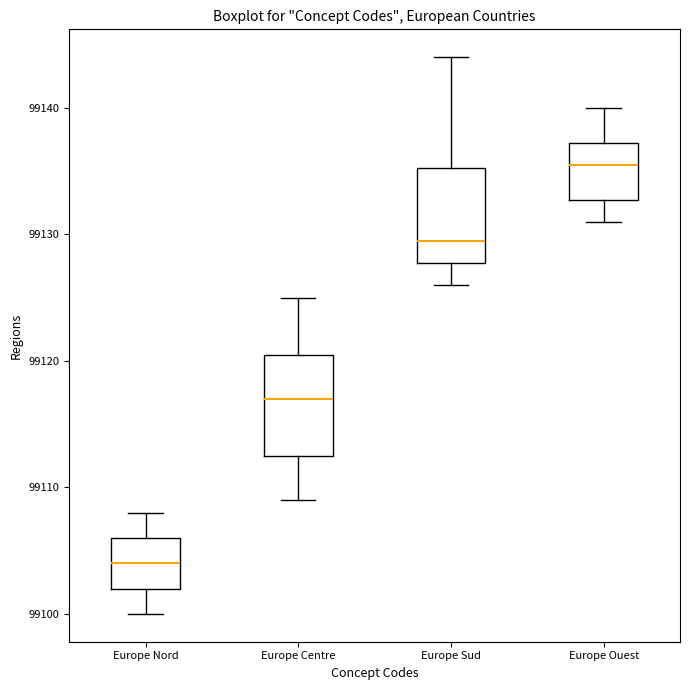

Reading left to right, read every box against the y-axis: the position of its median line, the range the box covers, and the ends of its whiskers. The values are not printed on the chart, so give them approximately, as read against the axis.

Europe Nord: median 99104, box 99102 to 99106, whiskers 99100 to 99108
Europe Centre: median 99117, box 99113 to 99121, whiskers 99109 to 99125
Europe Sud: median 99130, box 99128 to 99135, whiskers 99126 to 99144
Europe Ouest: median 99136, box 99133 to 99137, whiskers 99131 to 99140